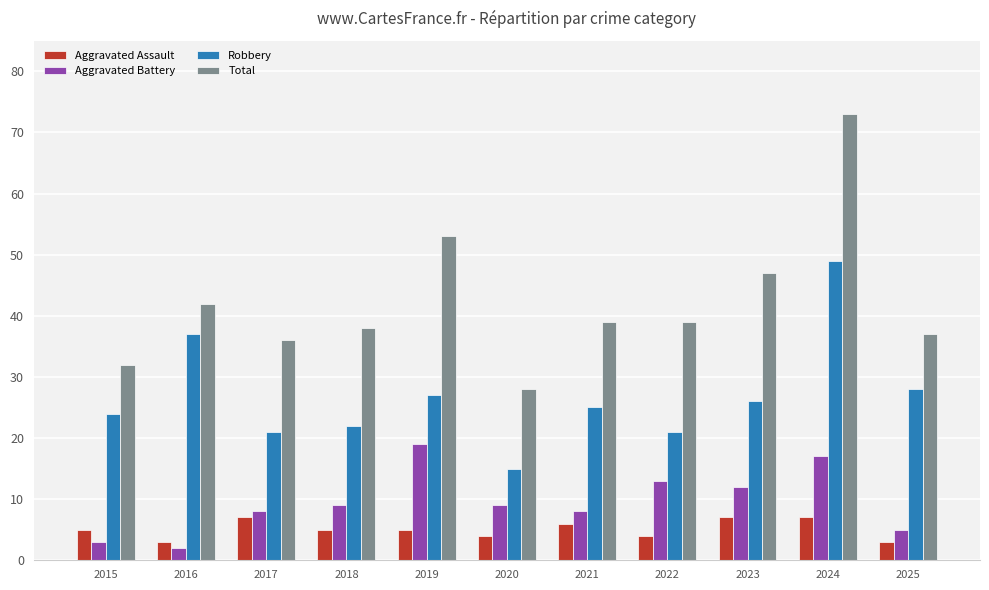

Reading left to right, extract all data points from this chart.

Aggravated Assault: 5	3	7	5	5	4	6	4	7	7	3
Aggravated Battery: 3	2	8	9	19	9	8	13	12	17	5
Robbery: 24	37	21	22	27	15	25	21	26	49	28
Total: 32	42	36	38	53	28	39	39	47	73	37